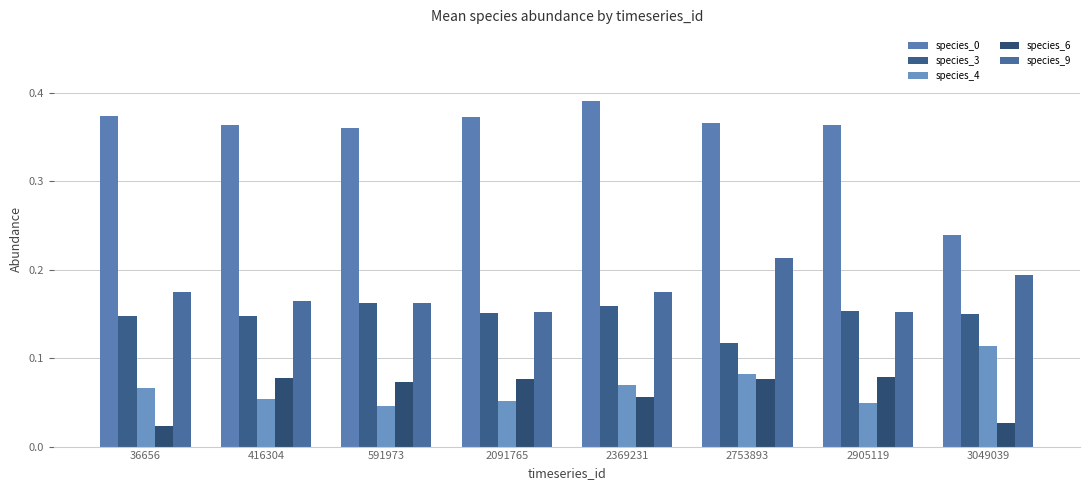

At which category does the chart reach its minimum across all series?

36656